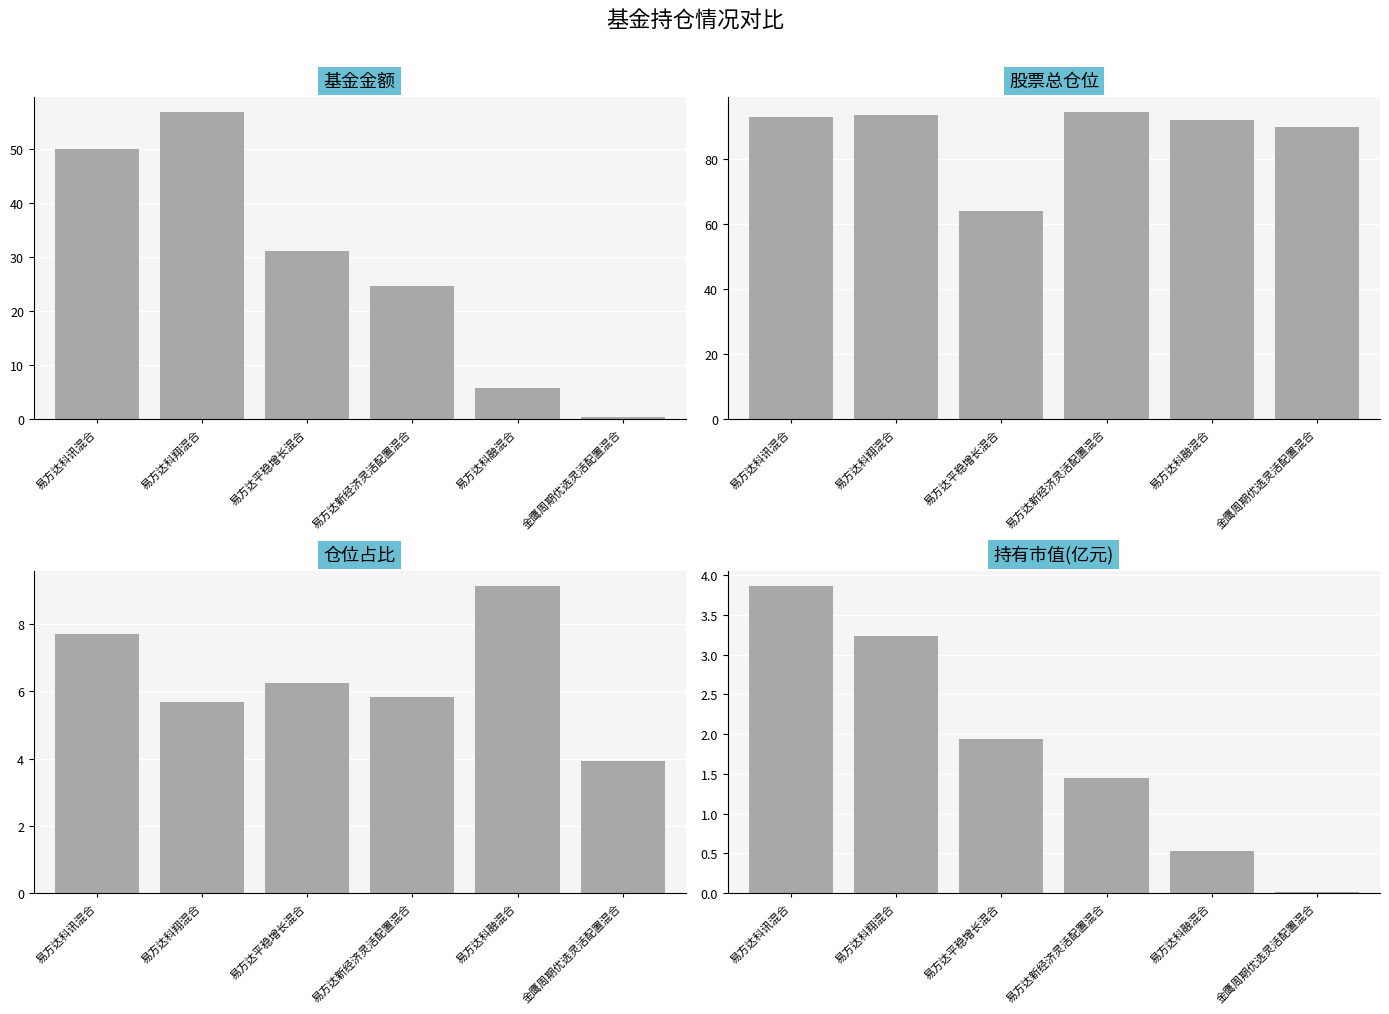

Does the chart contain any negative values?

No